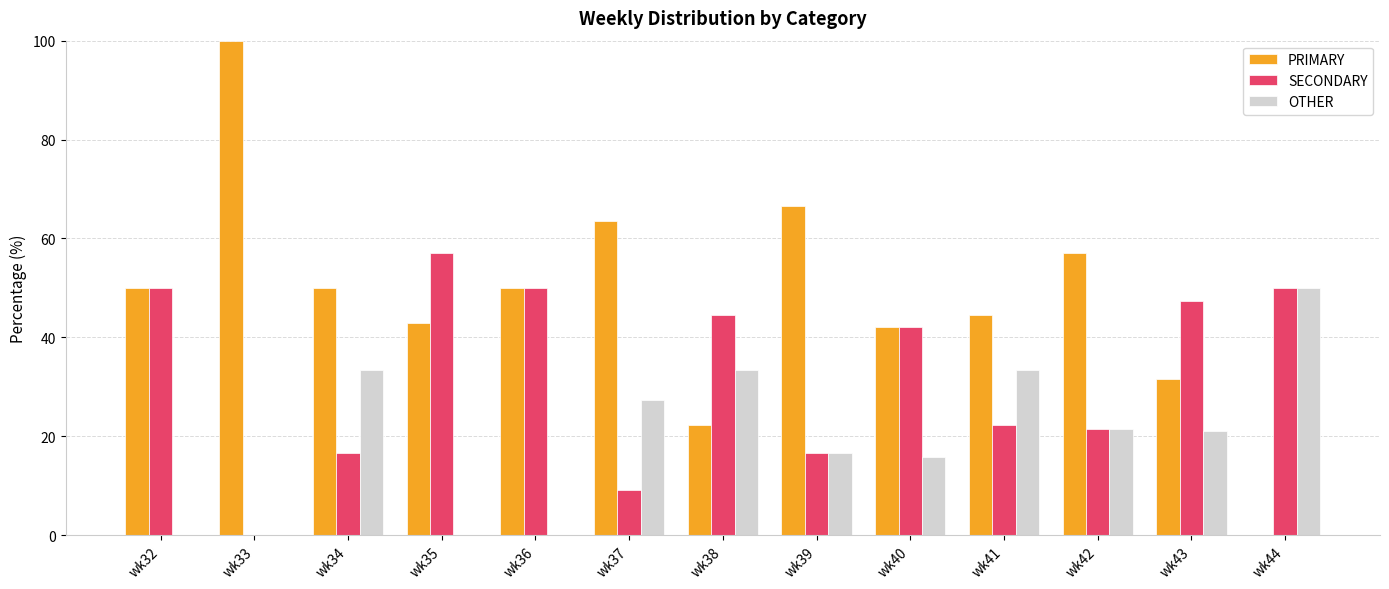

What is the greatest value displayed?

100.0